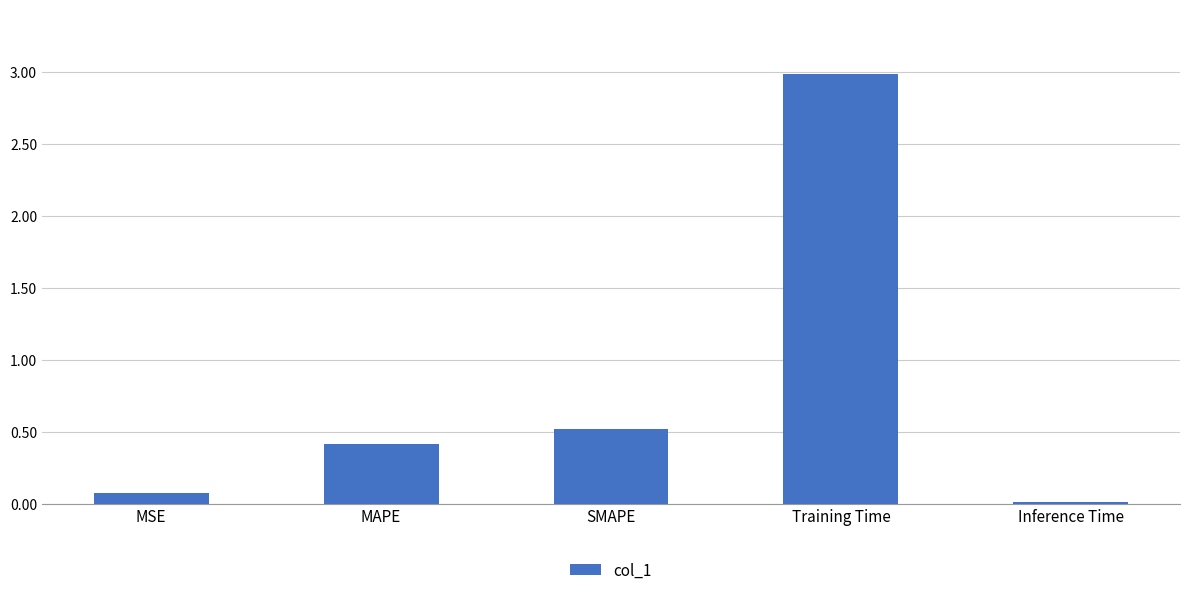

Are the bars horizontal?

No